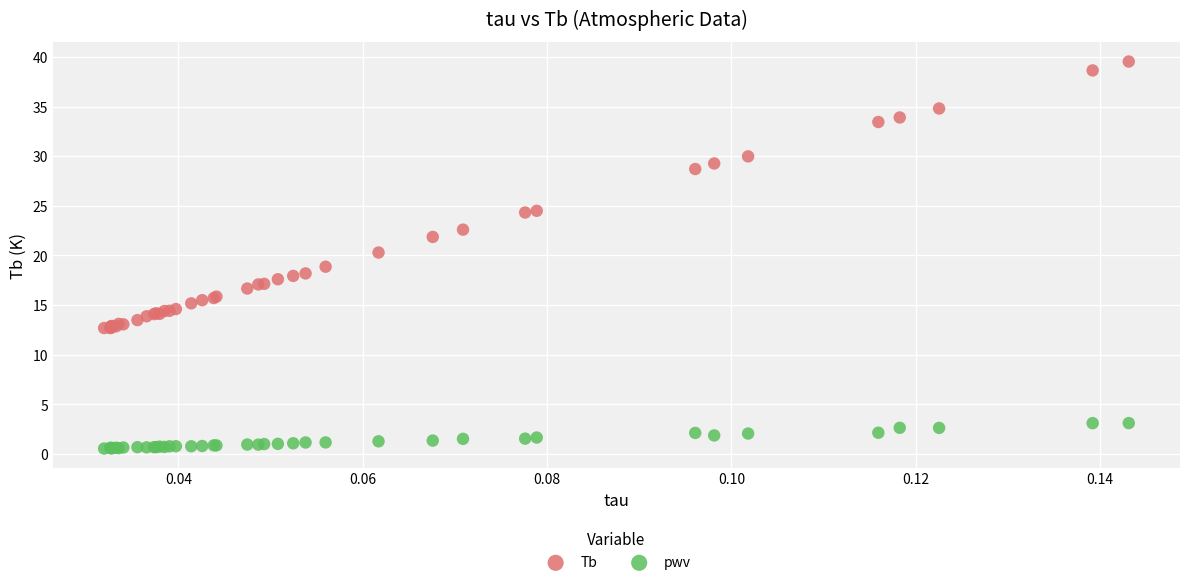

Which series contains the highest Y value?

Tb